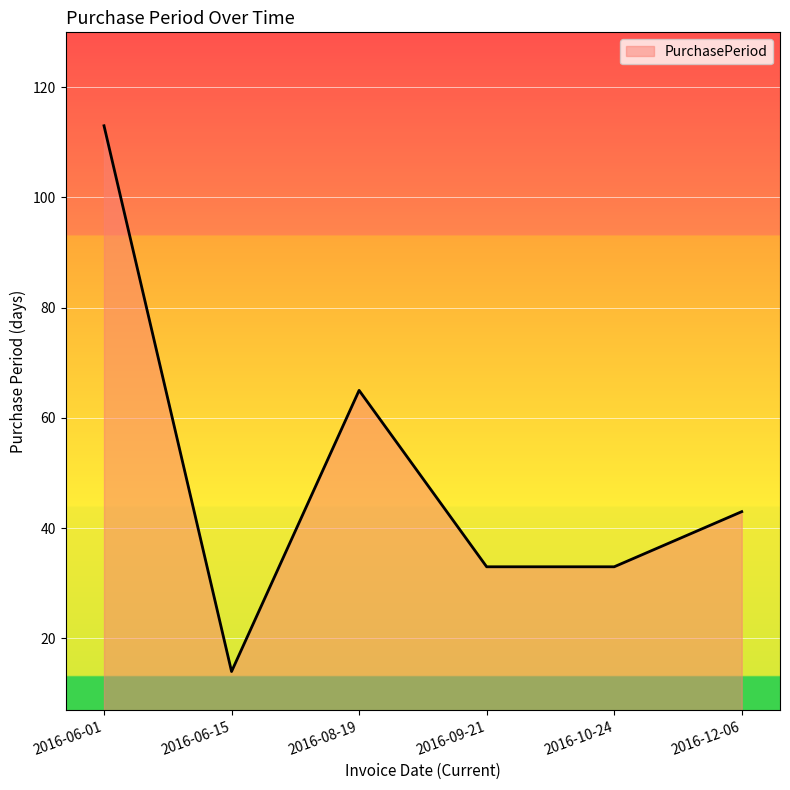

Between 2016-06-01 and 2016-08-19, which is larger?

2016-06-01